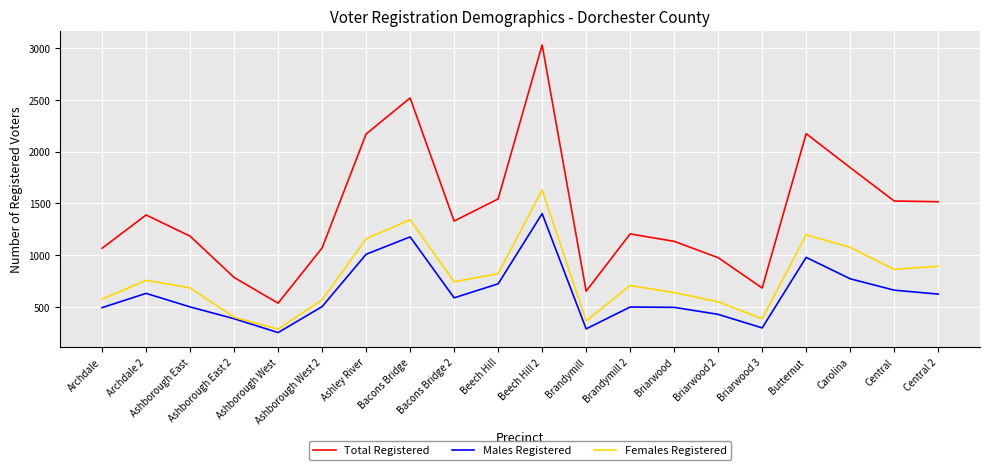

What is the smallest value displayed?

251